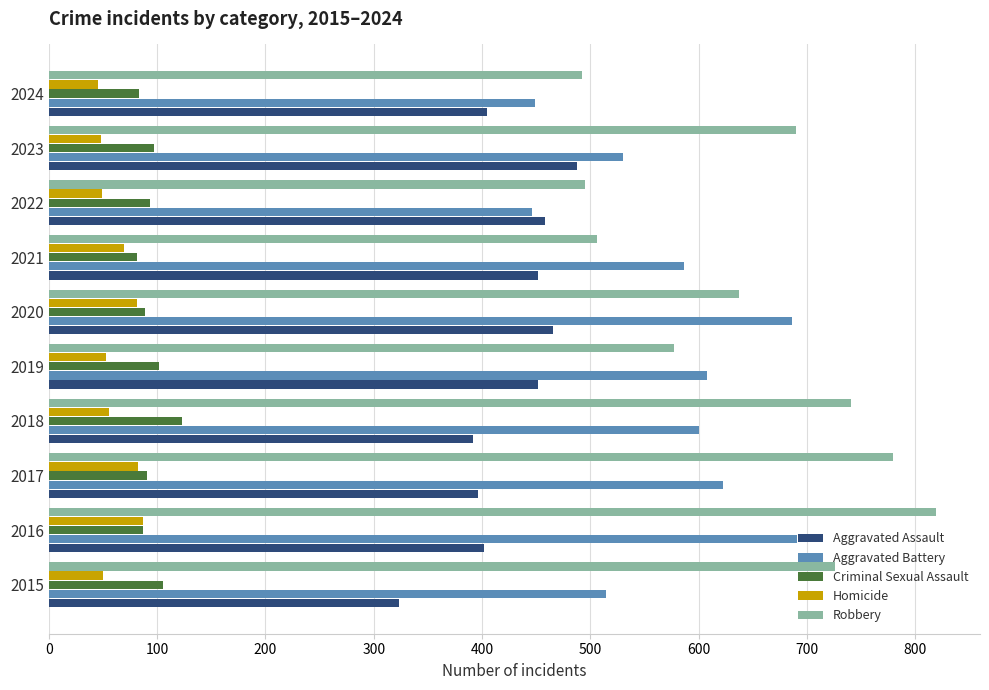

The value of Homicide at 2019 is 53. True or false?

True